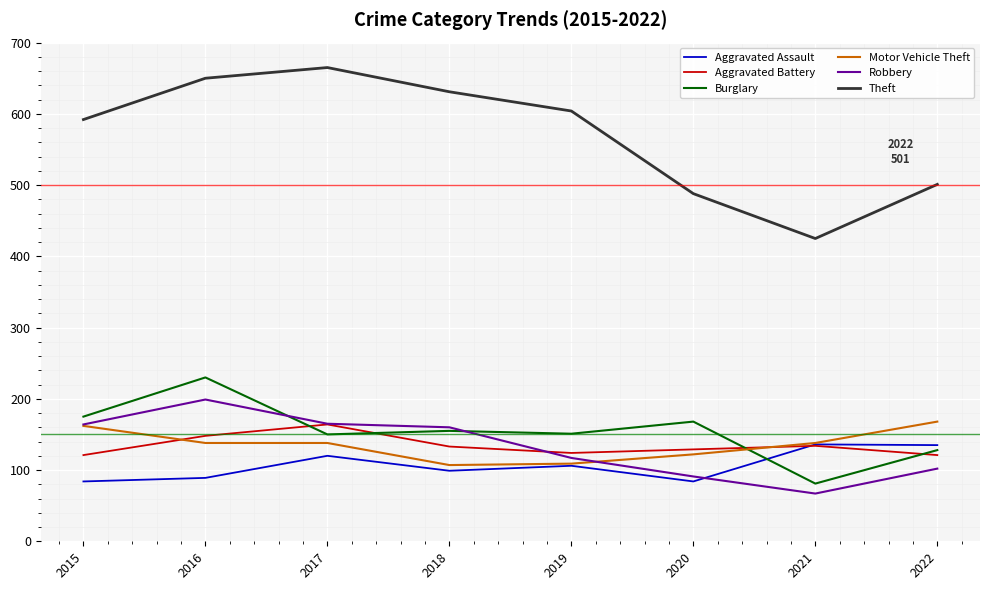

True or false: Motor Vehicle Theft has a value of 138 at 2016.

True